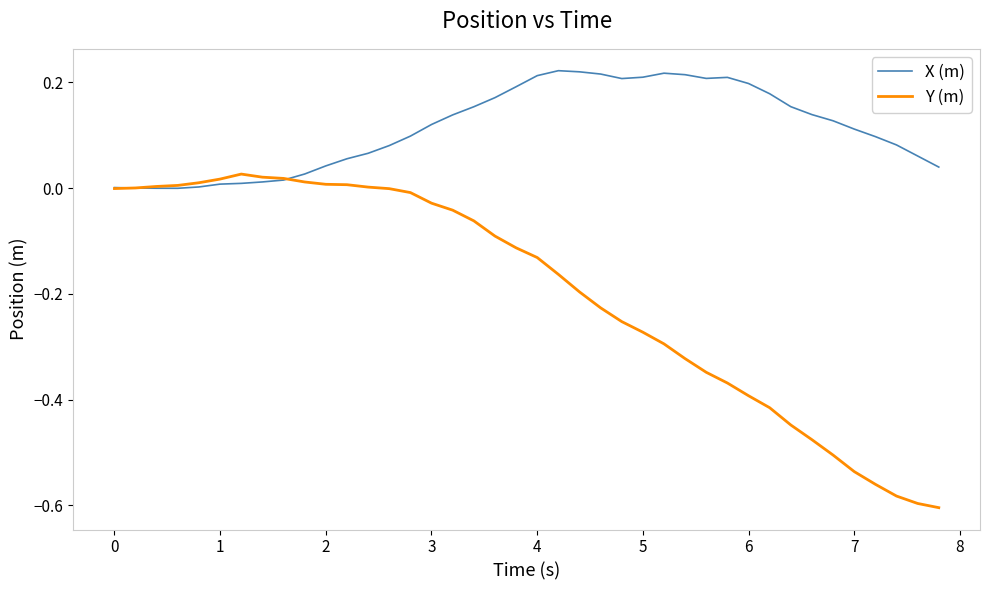

Which series has the widest spread of values?

Y (m)